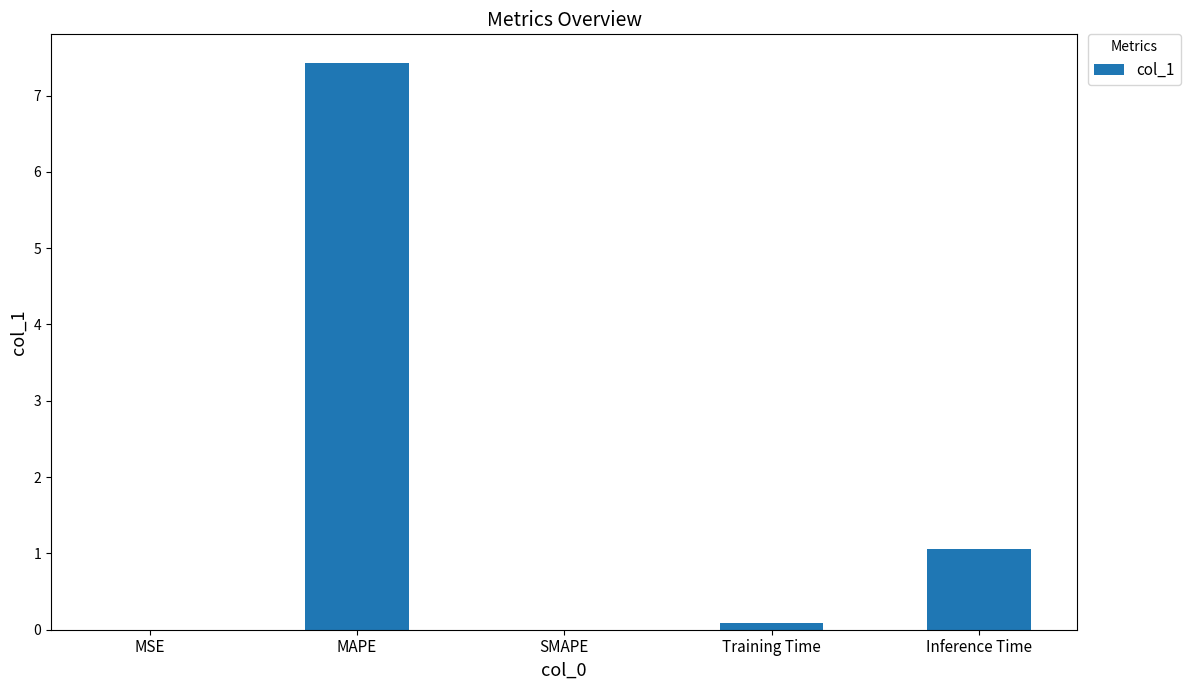

What is the sum of the values at MAPE and SMAPE?

7.4